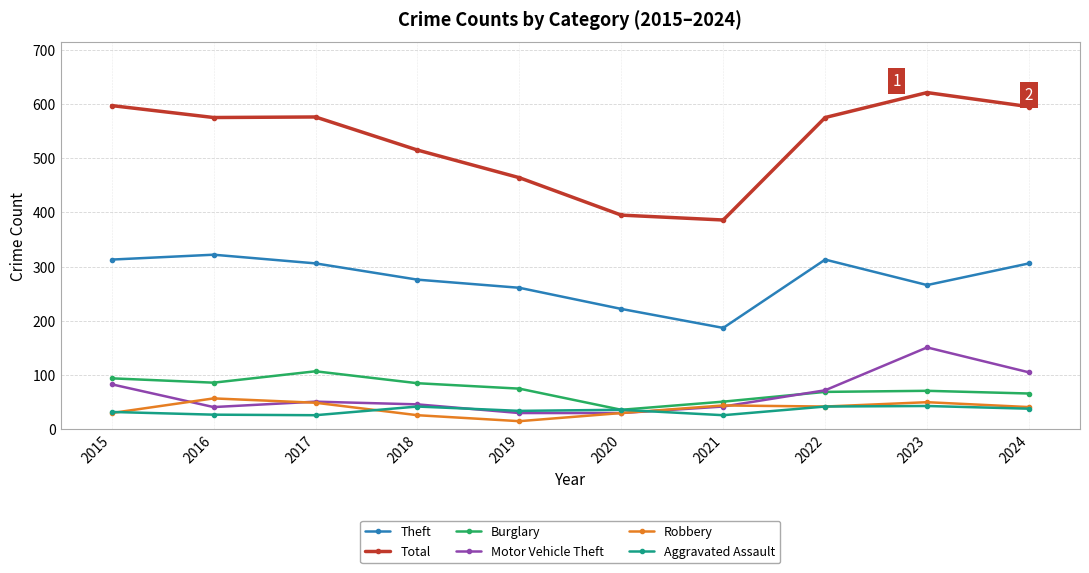

What is the greatest value displayed?

621